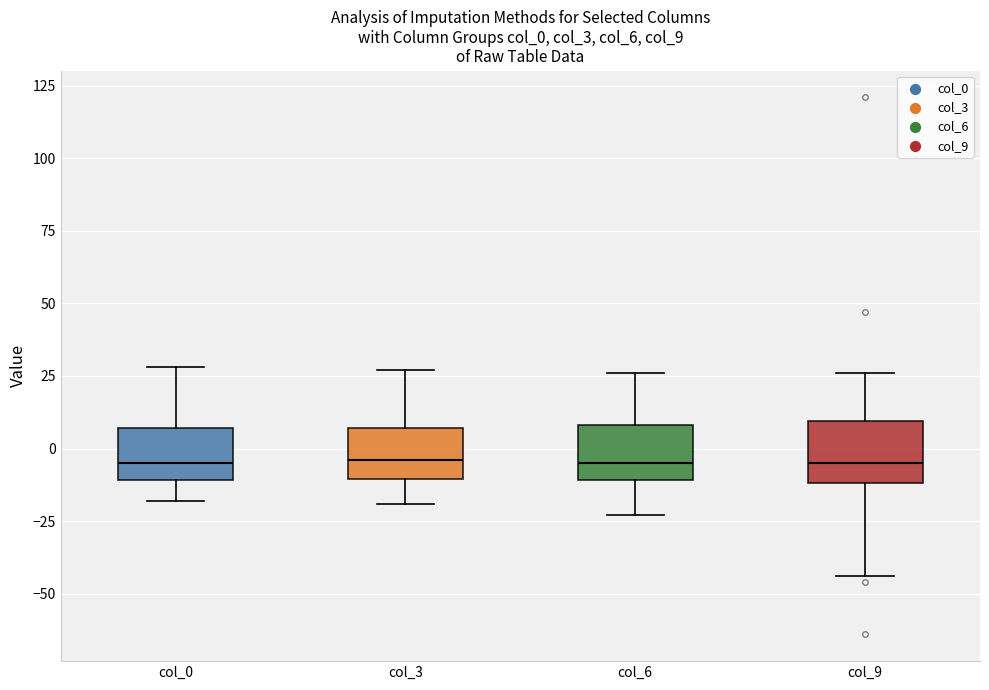

Reading left to right, transcribe this box plot: for each box, give where its median line is, the range the box spans, and where its two whiskers end, as read against the y-axis. The values are not printed on the chart, so give them approximately, as read against the axis.

col_0: median -5, box -10 to 5, whiskers -20 to 30
col_3: median -5, box -10 to 5, whiskers -20 to 25
col_6: median -5, box -10 to 10, whiskers -25 to 25
col_9: median -5, box -10 to 10, whiskers -45 to 25